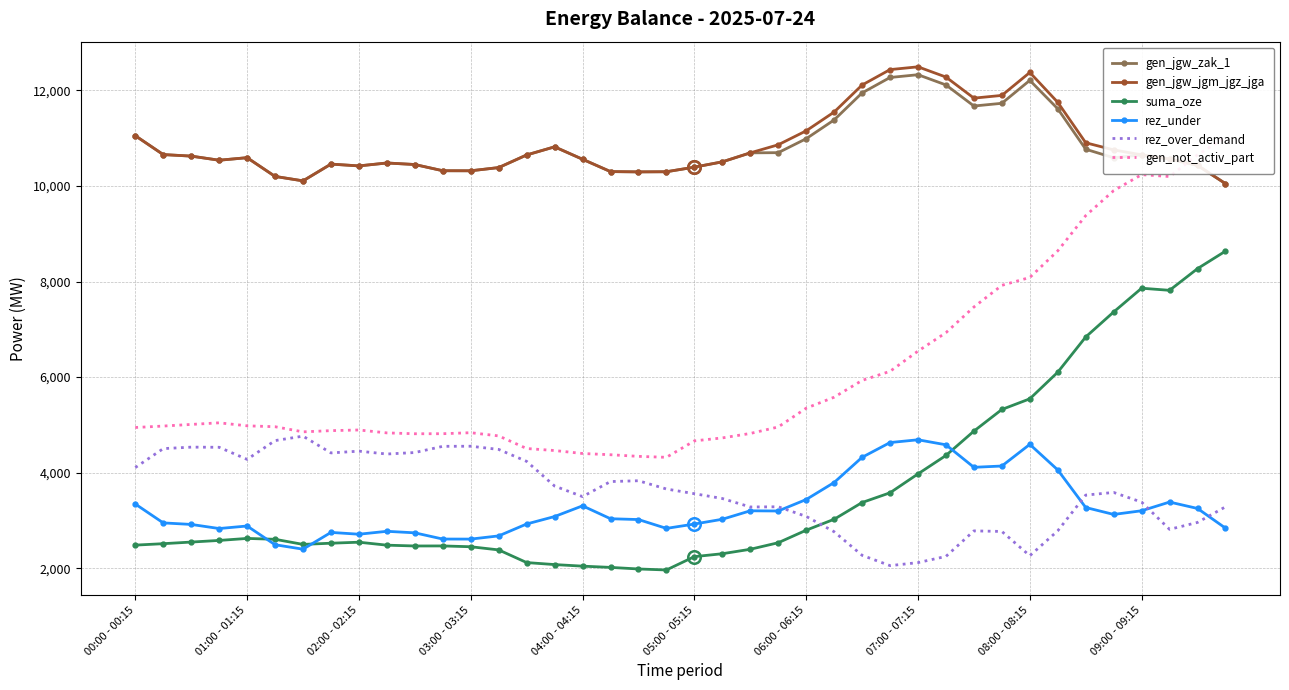

True or false: gen_jgw_jgm_jgz_jga has more than 1 interior local peaks.

True